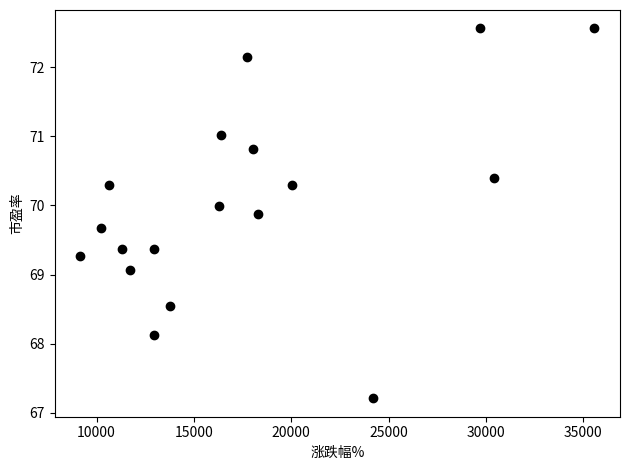

What is the range of X values (max minus min)?

26394.0